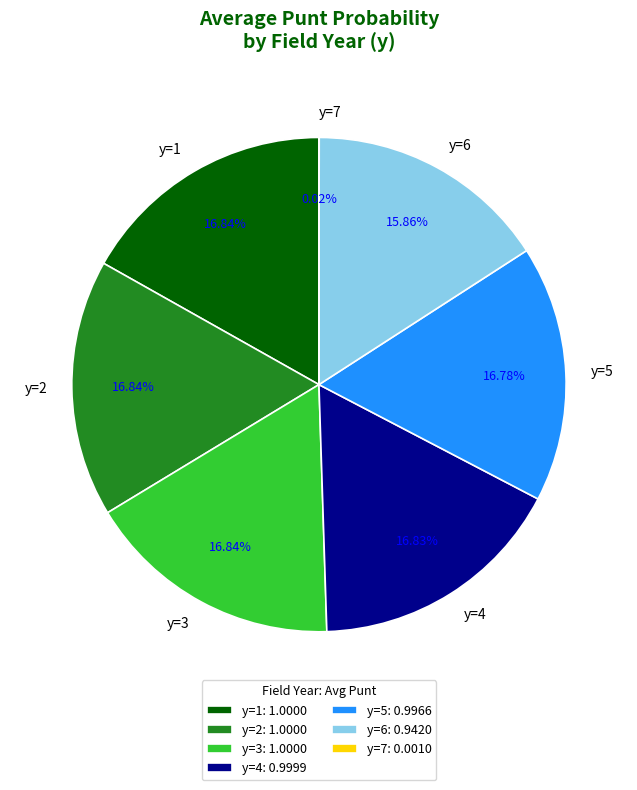

Do y=3 and y=1 together represent more than half of the pie?

No